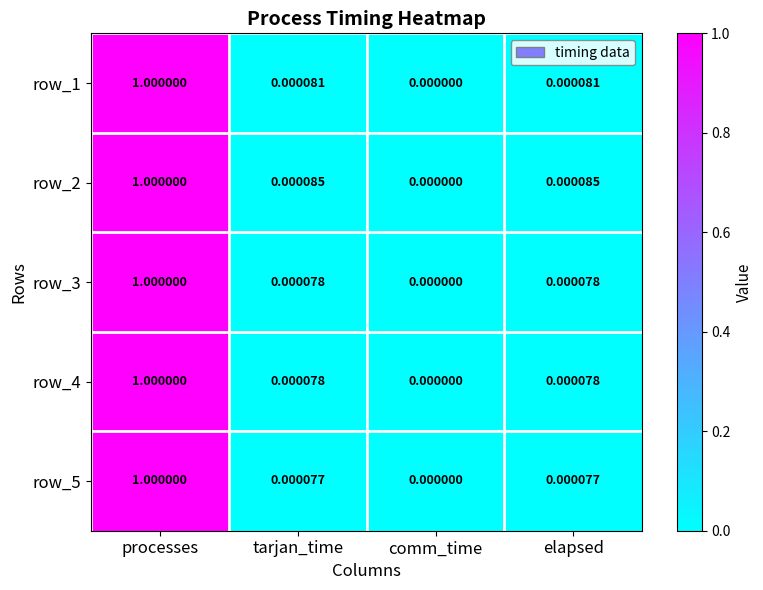

Which series has the largest total across all categories?

row_2